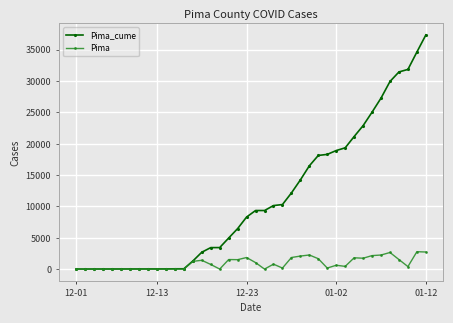

Rank the series by their maximum value, from highest to lowest.

Pima_cume, Pima